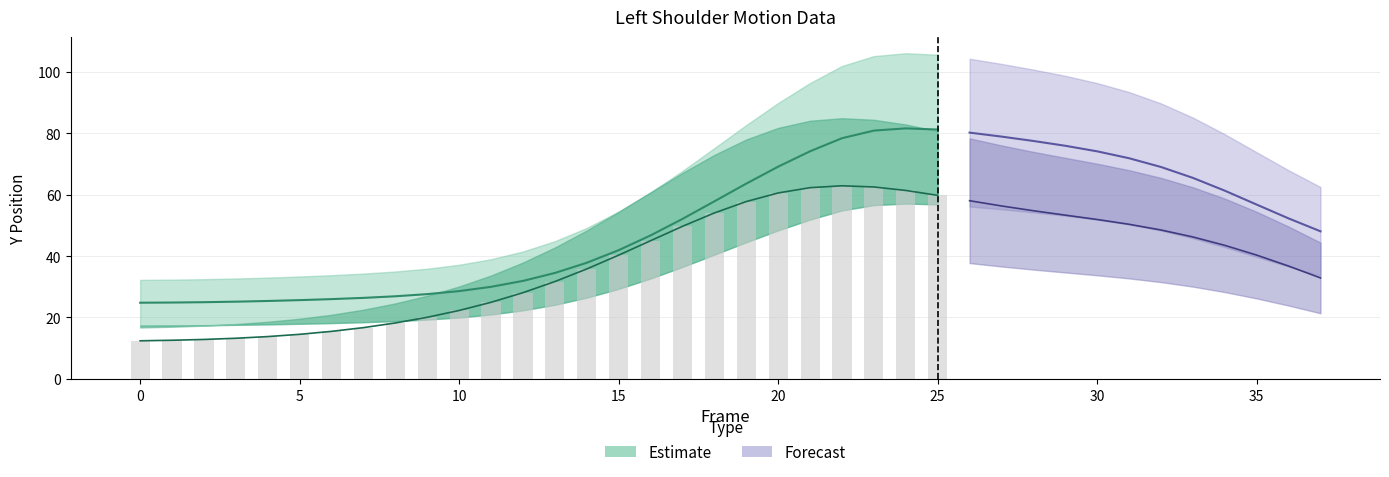

What is the average value of the Left_Shoulder_Y series?

51.6